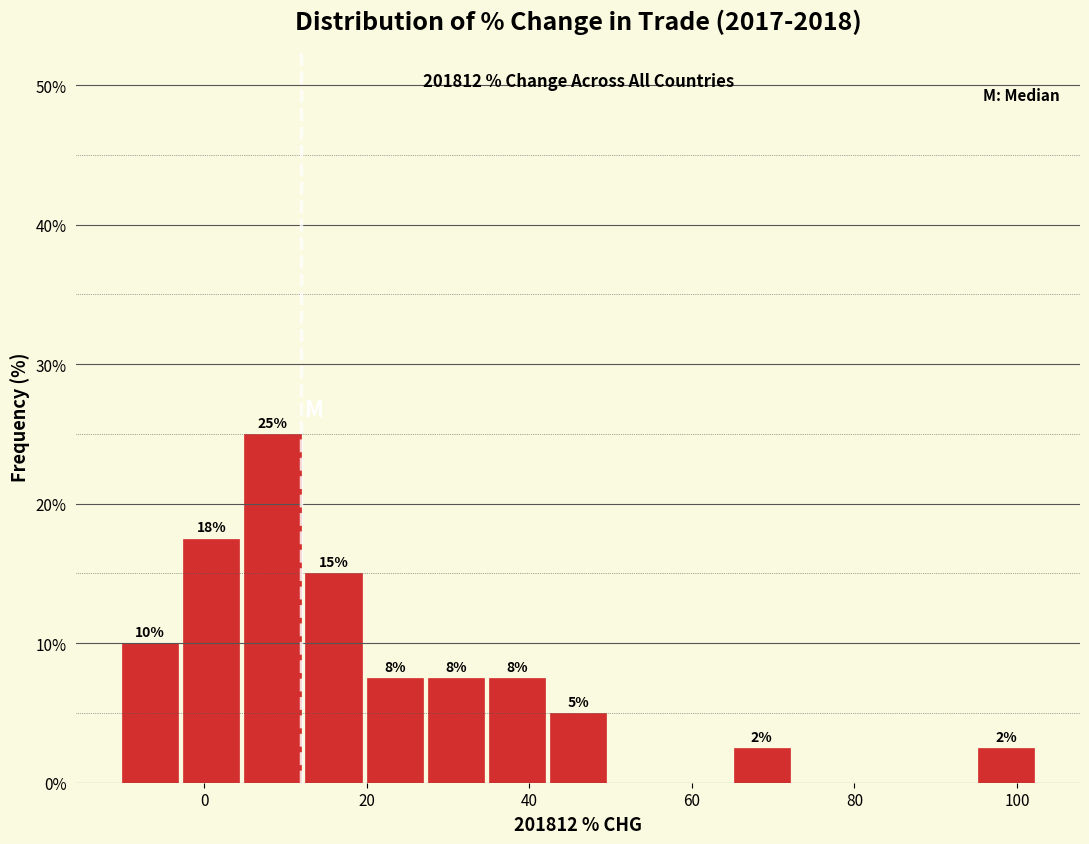

Read against the x-axis, roughly where is the centre of the tallest bar?

8